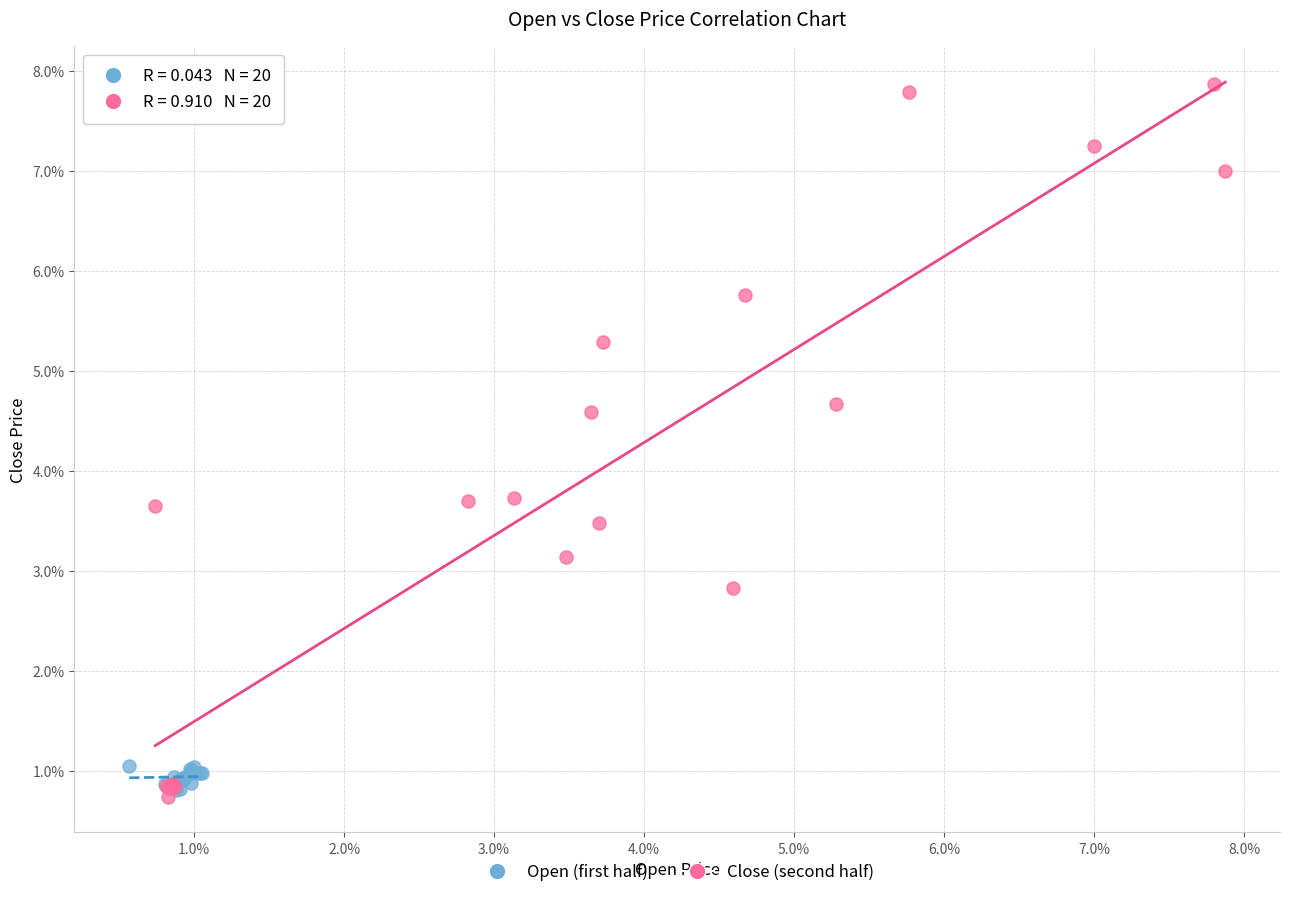

Which series reaches the maximum Y coordinate?

Close (second half)